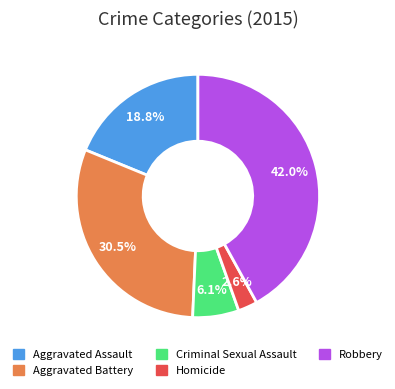

To the nearest percent, what is the difference between the Criminal Sexual Assault and Robbery slice percentages?

36%